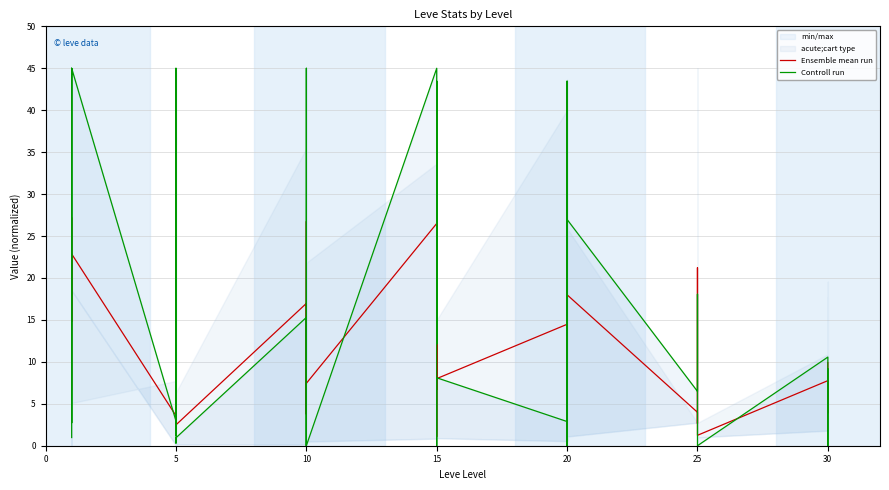

What is the average value of the Controll run series?

13.2